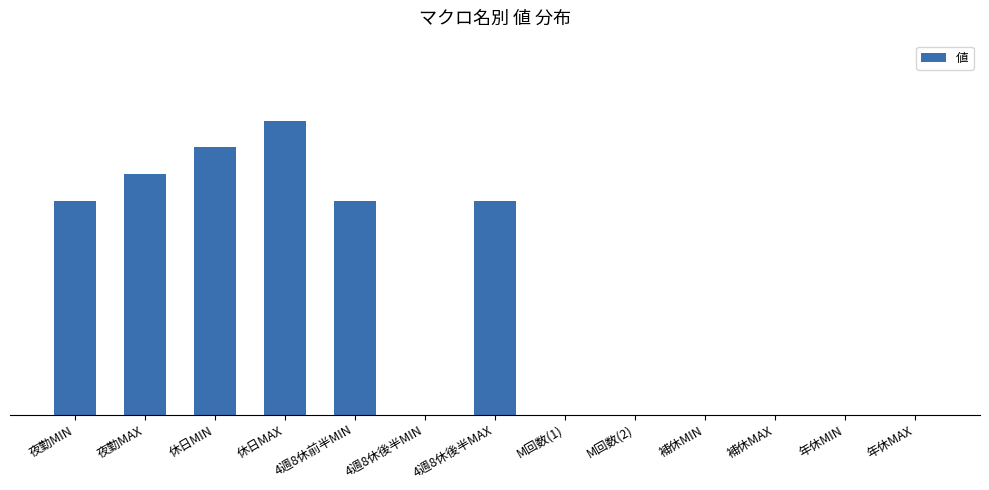

Is it true that the value at M回数(2) is 0?

True